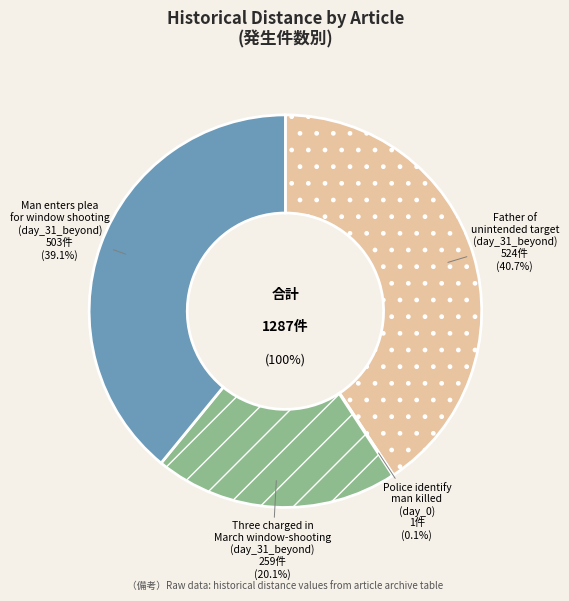

Is Three charged in March window-shooting (day_31_beyond) the majority of the pie?

No